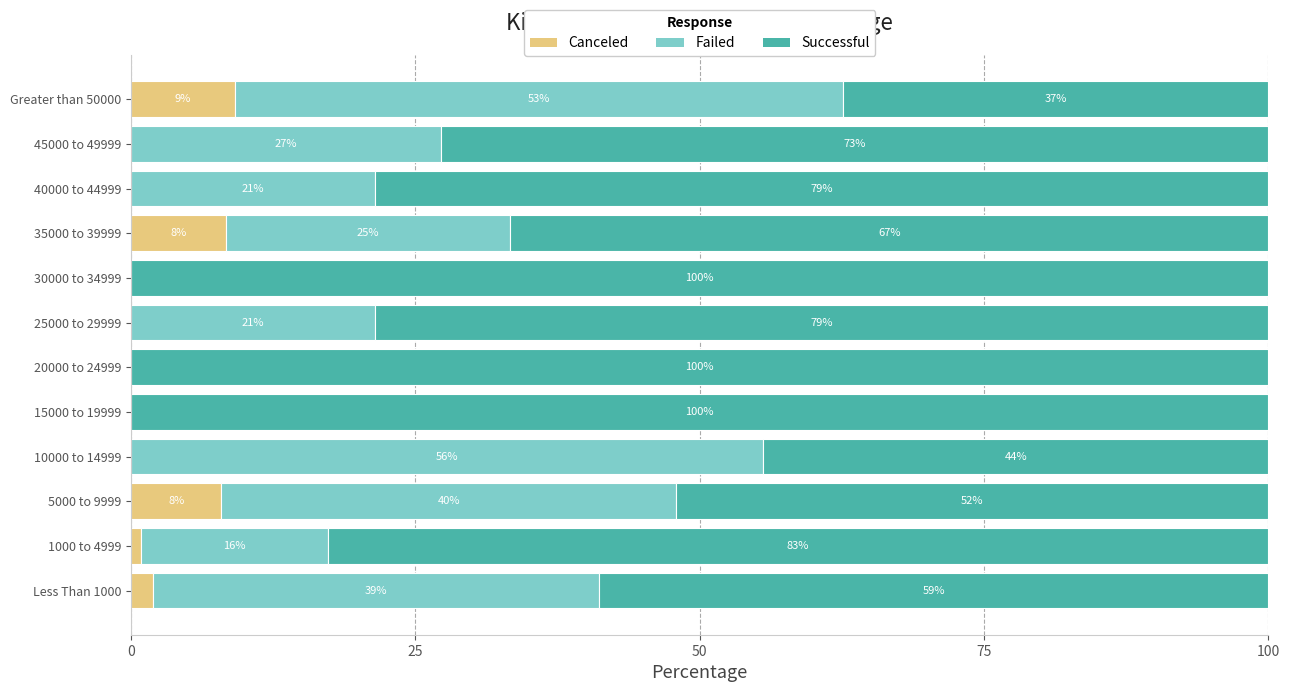

What are all the series names shown in the legend?

Canceled, Failed, Successful